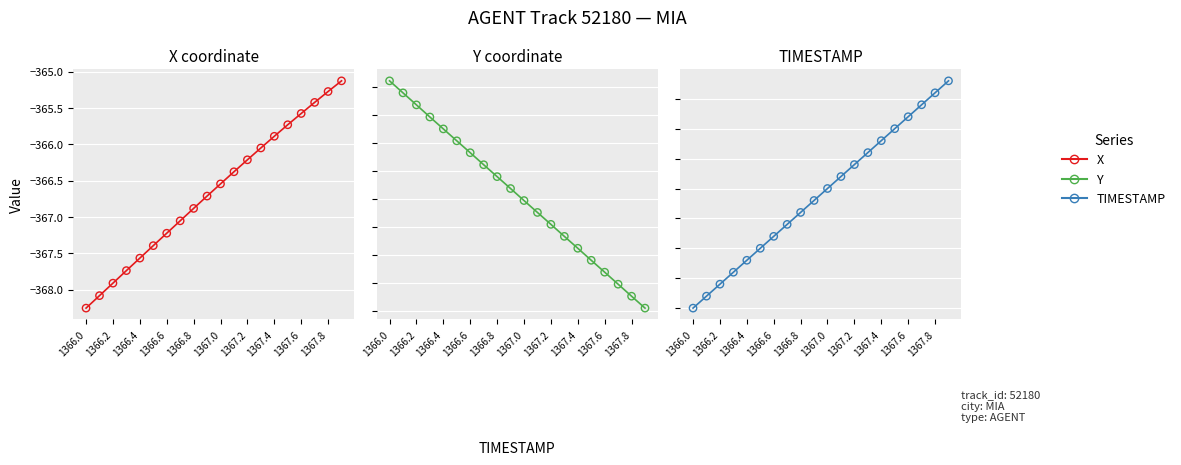

At how many categories does at least one series exceed 1203?

20